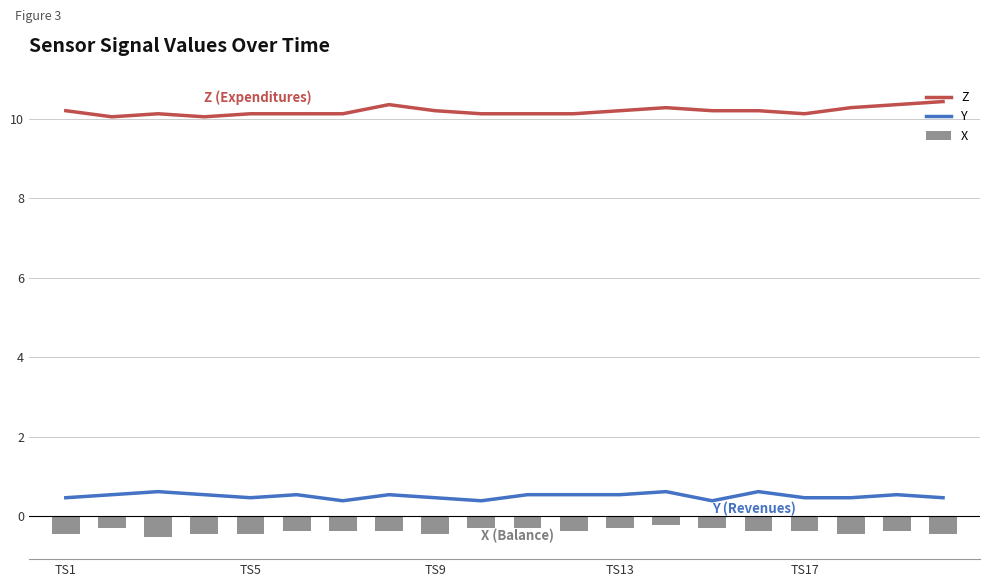

Which series has the largest total across all categories?

Z